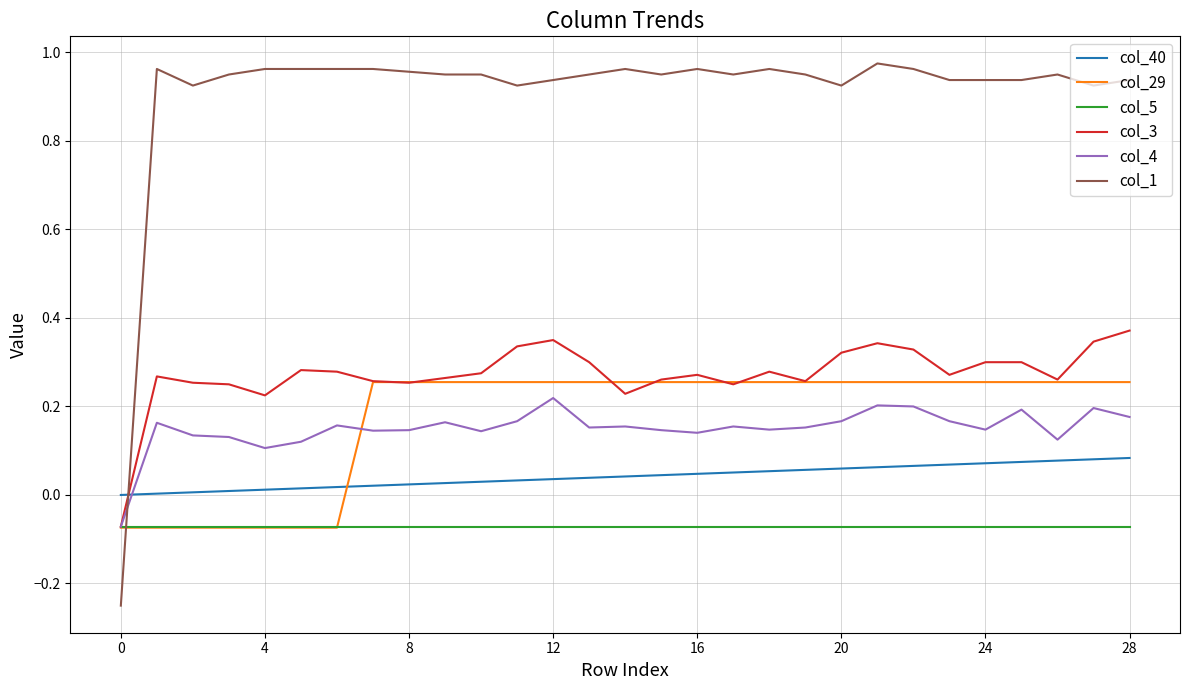

How many intersections are there between col_40 and col_1?

1